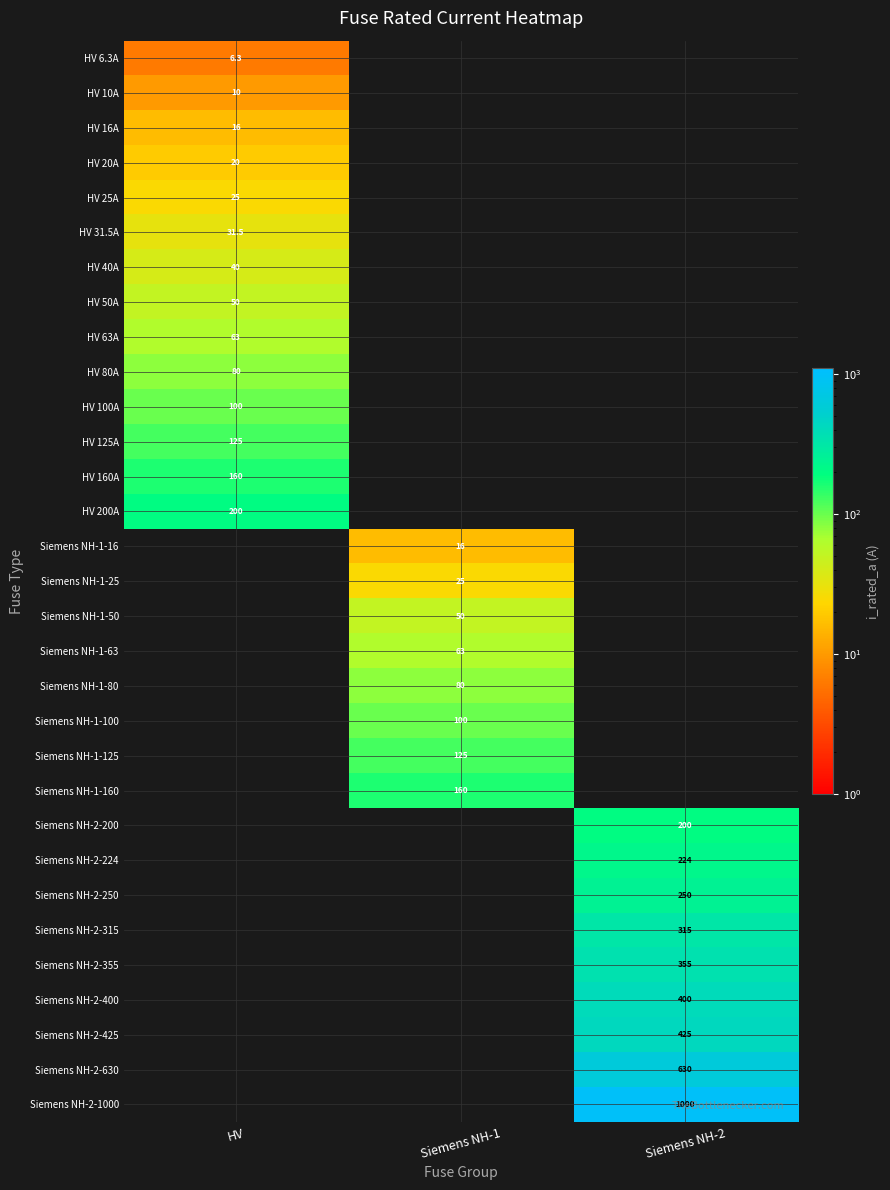

Is it true that Siemens NH-1-160 equals 160.0 at Siemens NH-1?

True